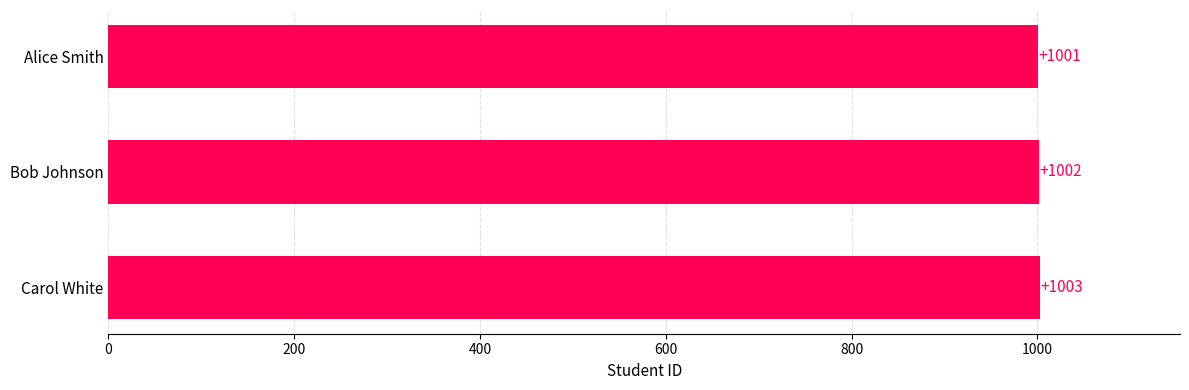

What is the change in value from Bob Johnson to Carol White?

+1